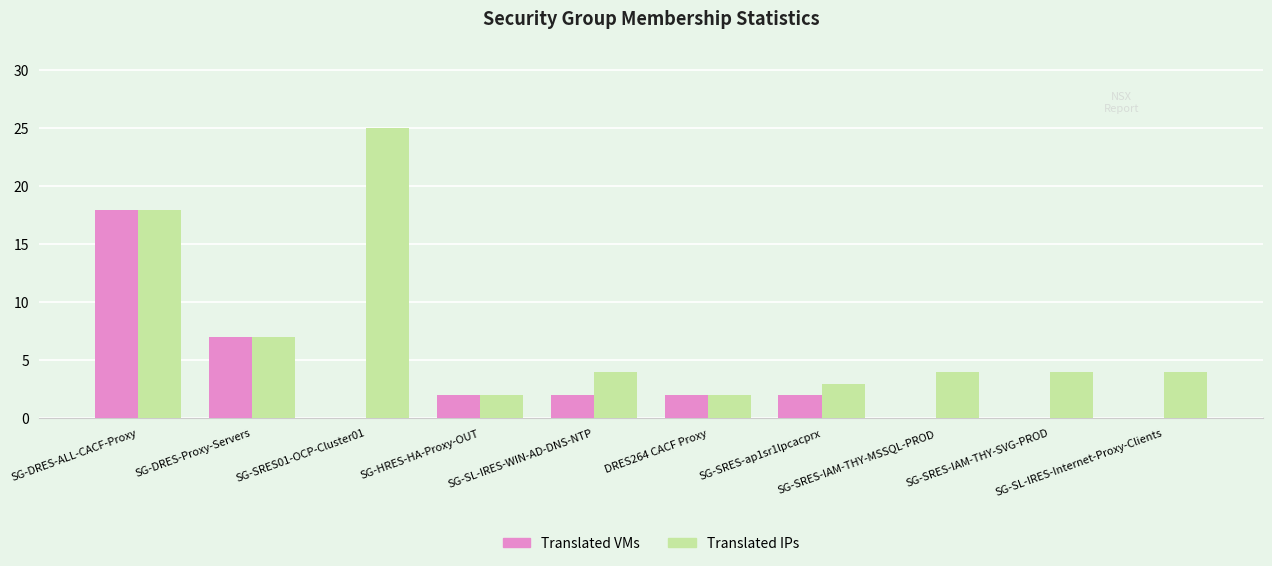

How many categories are shown in the chart?

10